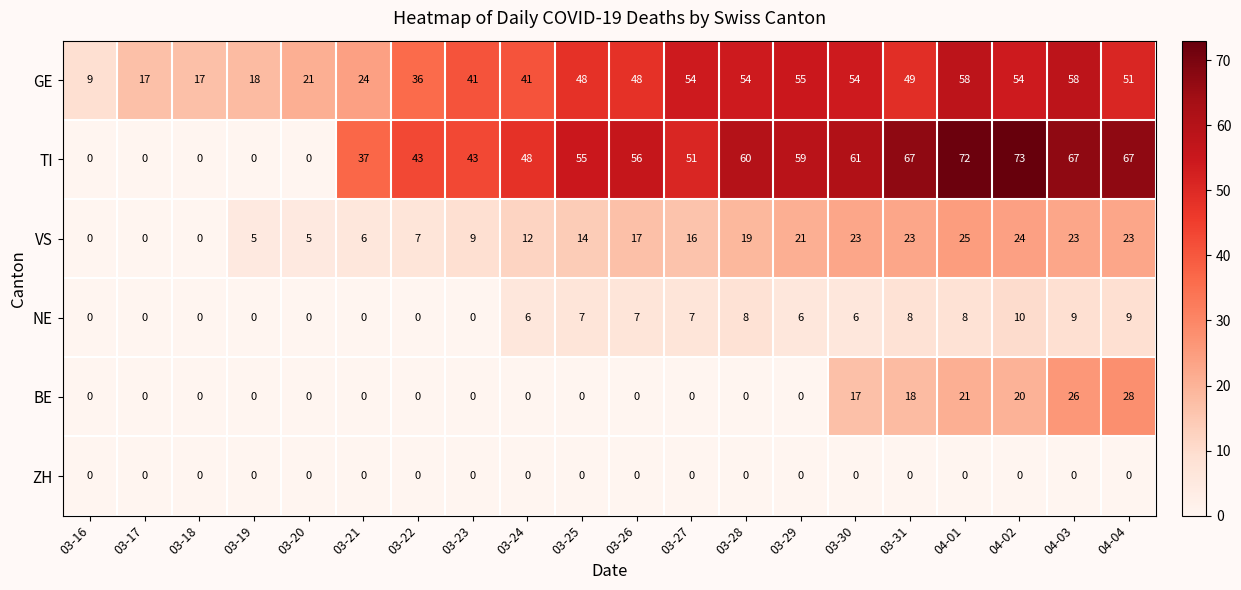

How many distinct data groups are displayed?

6